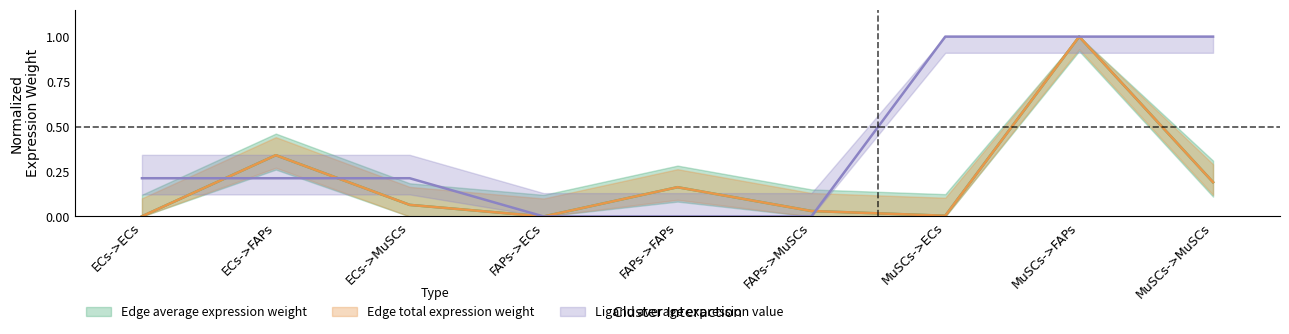

Is it true that Edge average expression weight equals 0.3 at ECs->FAPs?

True